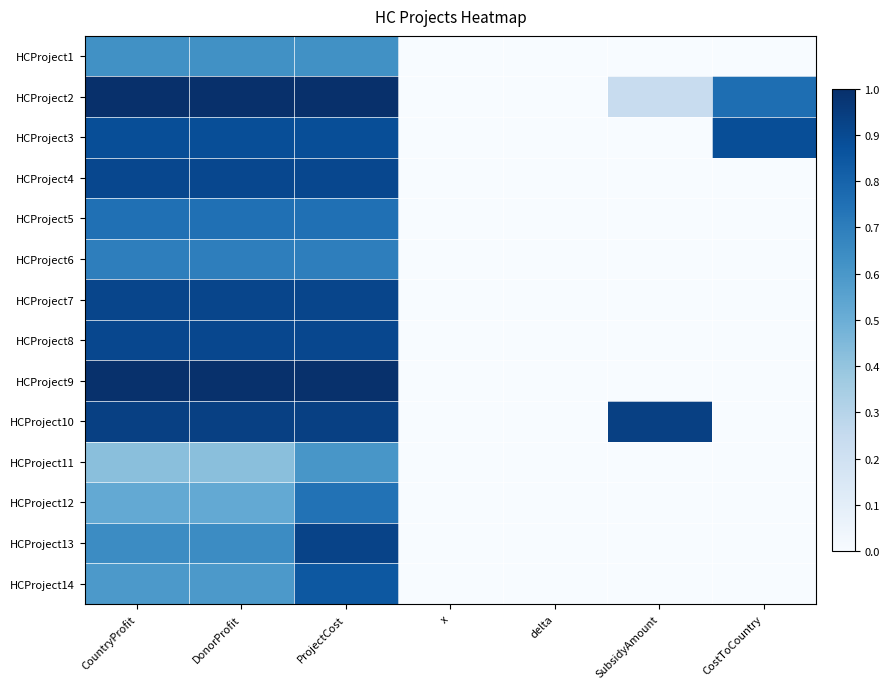

Reading right to left, list all the values displayed in this chart.

HCProject1: CostToCountry=0.0	SubsidyAmount=0.0	delta=0.0	x=0.0	ProjectCost=0.6	DonorProfit=0.6	CountryProfit=0.6
HCProject2: CostToCountry=0.8	SubsidyAmount=0.2	delta=0.0	x=0.0	ProjectCost=1.0	DonorProfit=1.0	CountryProfit=1.0
HCProject3: CostToCountry=0.9	SubsidyAmount=0.0	delta=0.0	x=0.0	ProjectCost=0.9	DonorProfit=0.9	CountryProfit=0.9
HCProject4: CostToCountry=0.0	SubsidyAmount=0.0	delta=0.0	x=0.0	ProjectCost=0.9	DonorProfit=0.9	CountryProfit=0.9
HCProject5: CostToCountry=0.0	SubsidyAmount=0.0	delta=0.0	x=0.0	ProjectCost=0.8	DonorProfit=0.8	CountryProfit=0.8
HCProject6: CostToCountry=0.0	SubsidyAmount=0.0	delta=0.0	x=0.0	ProjectCost=0.7	DonorProfit=0.7	CountryProfit=0.7
HCProject7: CostToCountry=0.0	SubsidyAmount=0.0	delta=0.0	x=0.0	ProjectCost=0.9	DonorProfit=0.9	CountryProfit=0.9
HCProject8: CostToCountry=0.0	SubsidyAmount=0.0	delta=0.0	x=0.0	ProjectCost=0.9	DonorProfit=0.9	CountryProfit=0.9
HCProject9: CostToCountry=0.0	SubsidyAmount=0.0	delta=0.0	x=0.0	ProjectCost=1.0	DonorProfit=1.0	CountryProfit=1.0
HCProject10: CostToCountry=0.0	SubsidyAmount=0.9	delta=0.0	x=0.0	ProjectCost=0.9	DonorProfit=0.9	CountryProfit=0.9
HCProject11: CostToCountry=0.0	SubsidyAmount=0.0	delta=0.0	x=0.0	ProjectCost=0.6	DonorProfit=0.4	CountryProfit=0.4
HCProject12: CostToCountry=0.0	SubsidyAmount=0.0	delta=0.0	x=0.0	ProjectCost=0.7	DonorProfit=0.5	CountryProfit=0.5
HCProject13: CostToCountry=0.0	SubsidyAmount=0.0	delta=0.0	x=0.0	ProjectCost=0.9	DonorProfit=0.6	CountryProfit=0.6
HCProject14: CostToCountry=0.0	SubsidyAmount=0.0	delta=0.0	x=0.0	ProjectCost=0.8	DonorProfit=0.6	CountryProfit=0.6